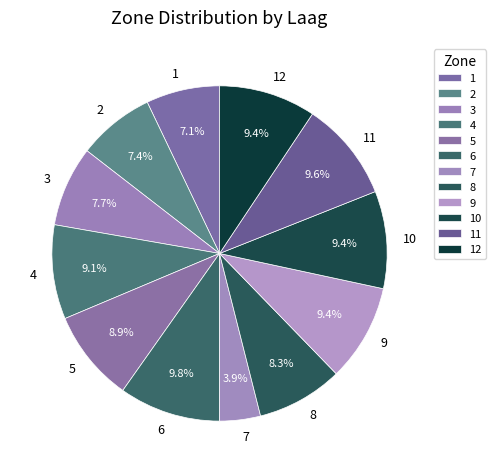

Does any single category account for the majority?

No